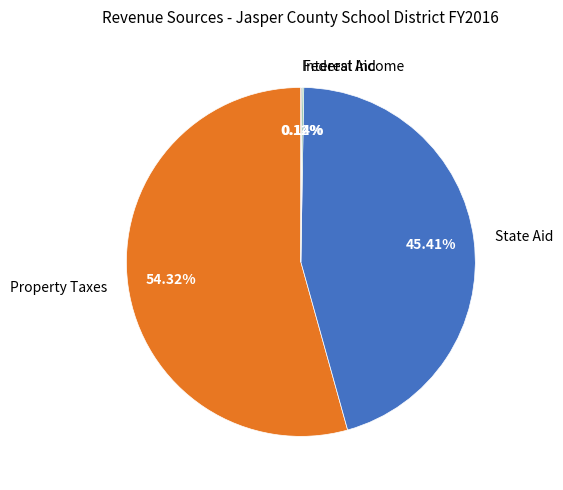

To the nearest percent, what portion does Property Taxes represent?

54%